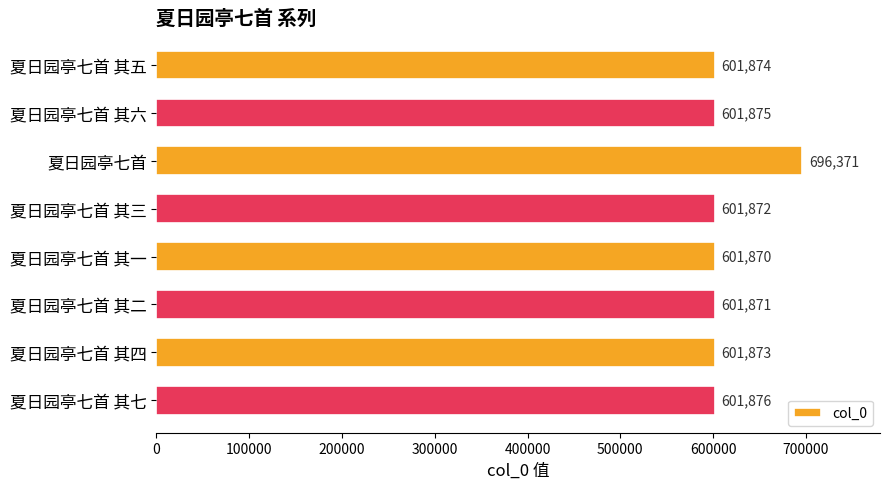

Reading top to bottom, list all the values displayed in this chart.

夏日园亭七首 其五=601874	夏日园亭七首 其六=601875	夏日园亭七首=696371	夏日园亭七首 其三=601872	夏日园亭七首 其一=601870	夏日园亭七首 其二=601871	夏日园亭七首 其四=601873	夏日园亭七首 其七=601876